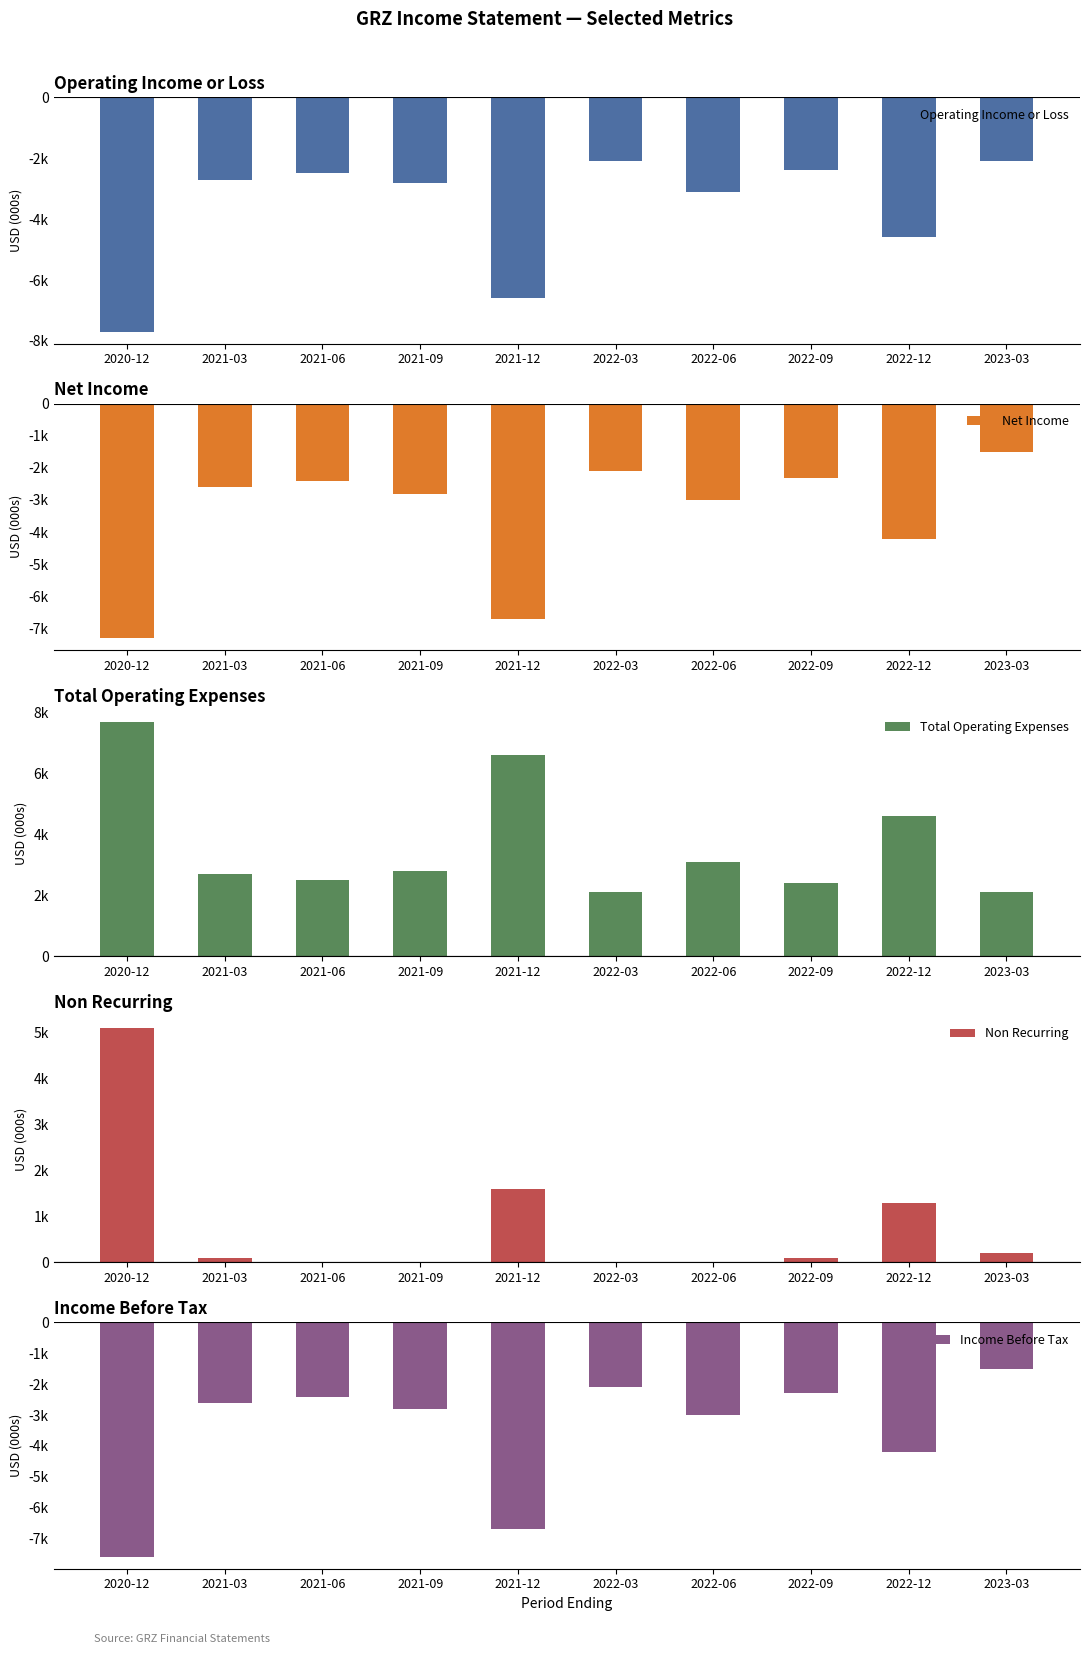

What position from the left is 2021-09?

4